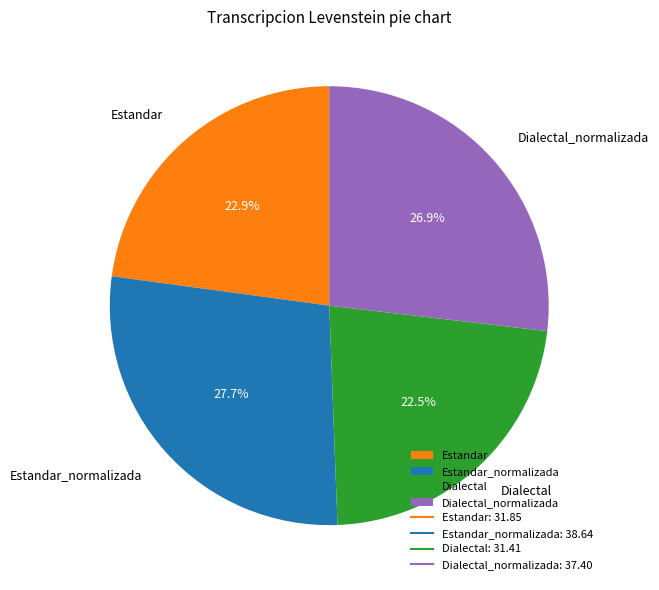

Which slice is the largest?

Estandar_normalizada